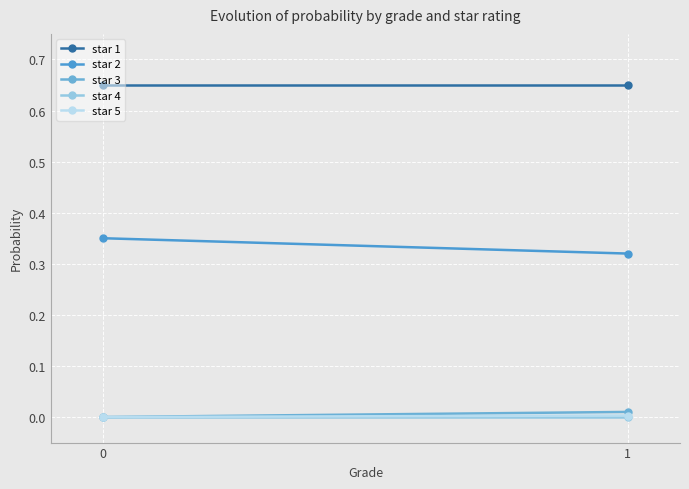

What are all the series names shown in the legend?

star 1, star 2, star 3, star 4, star 5